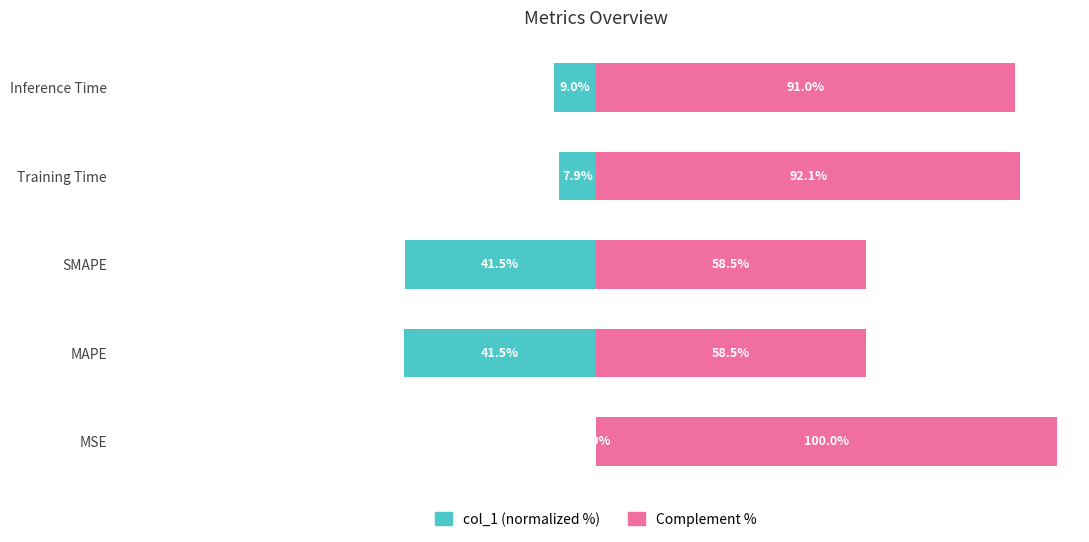

Is it true that col_1 (normalized %) equals -41.5 at SMAPE?

True